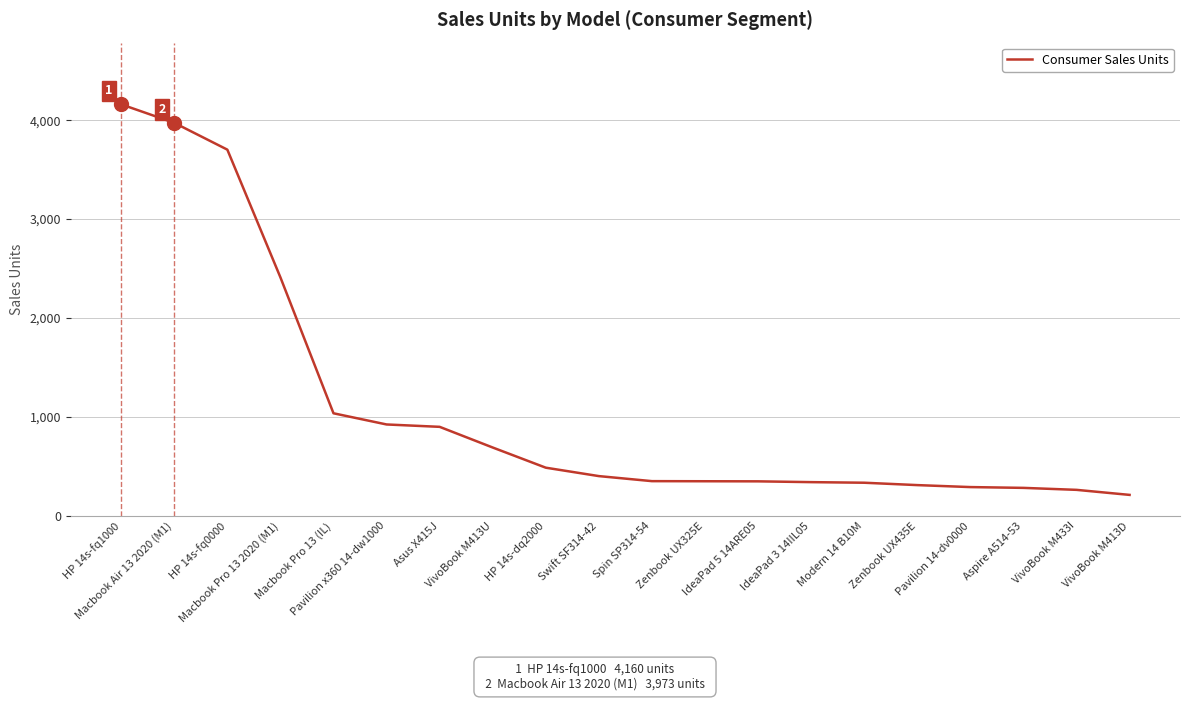

What value does the data have at HP 14s-fq1000, to the nearest 10?

4160